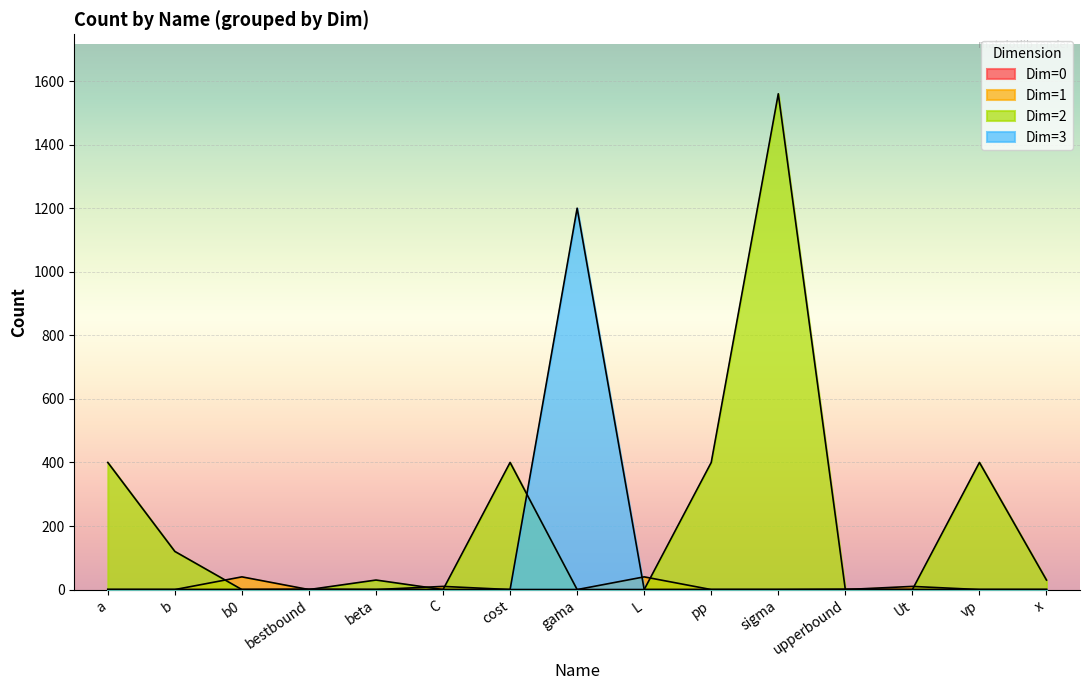

Where does the data first go above 40?

a